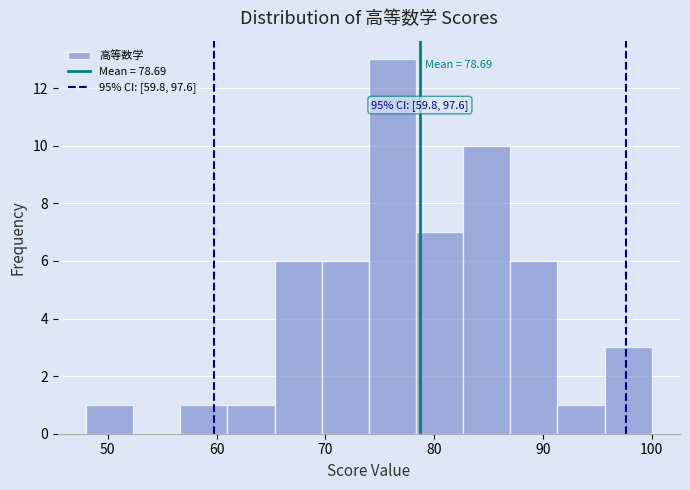

Which range on the x-axis has the tallest bar?

74 to 78